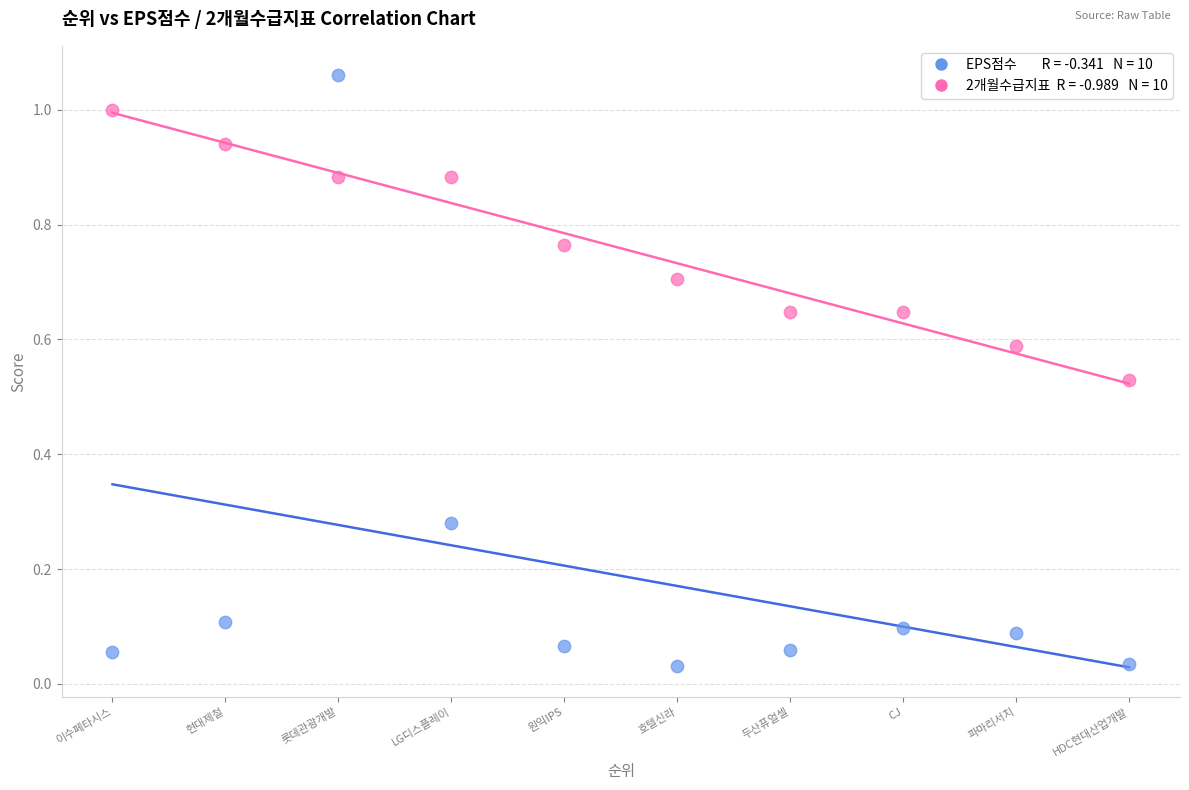

Across all data points, what is the range of X values (max minus min)?

9.0